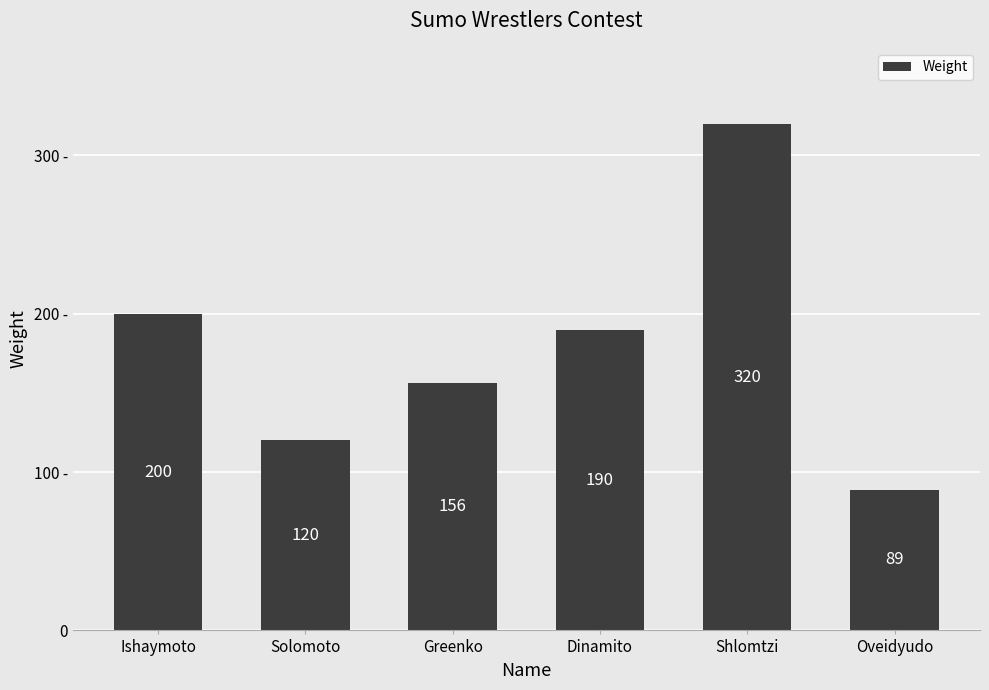

Reading left to right, transcribe all the data shown in this chart.

Ishaymoto=200	Solomoto=120	Greenko=156	Dinamito=190	Shlomtzi=320	Oveidyudo=89